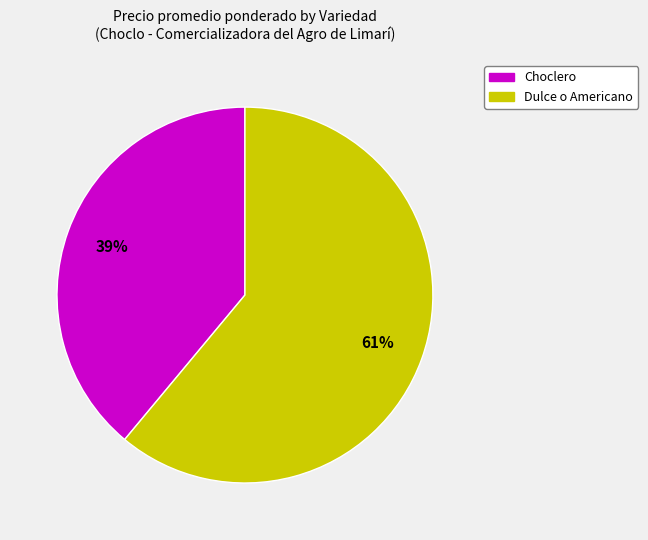

What is the majority slice?

Dulce o Americano